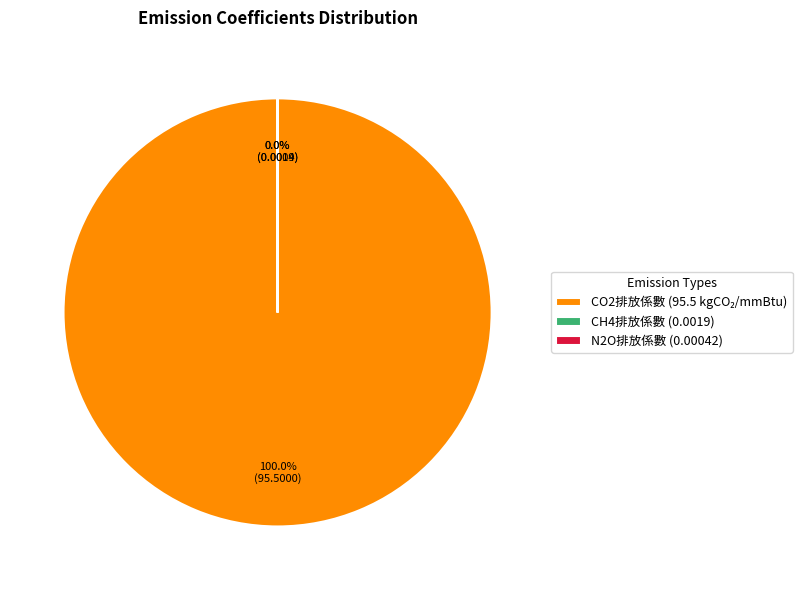

Rank the categories by value from highest to lowest.

CO2排放係數 (95.5 kgCO₂/mmBtu), CH4排放係數 (0.0019), N2O排放係數 (0.00042)